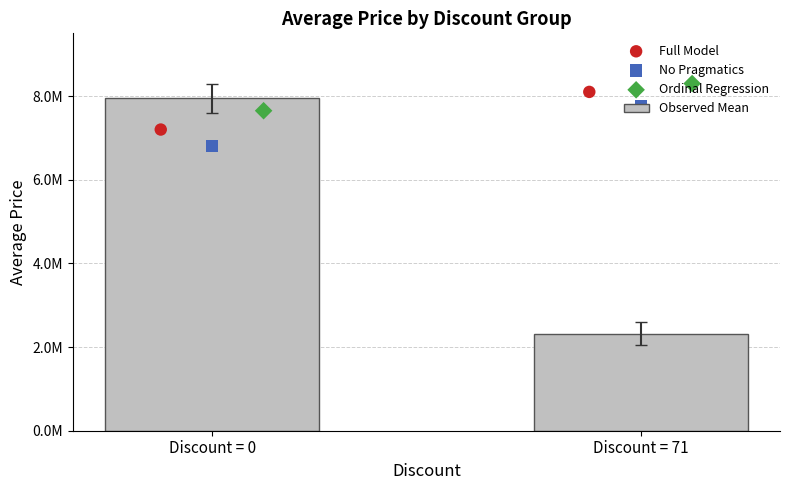

Is the value of Ordinal Regression at Discount = 71 greater than the value of Observed Mean at Discount = 0?

Yes